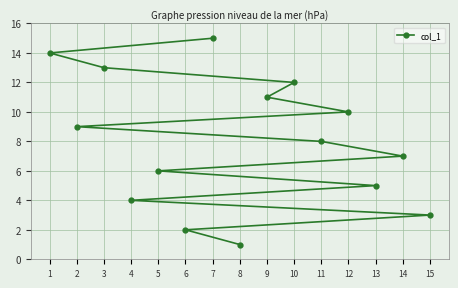

The value at 11 is 4. True or false?

False